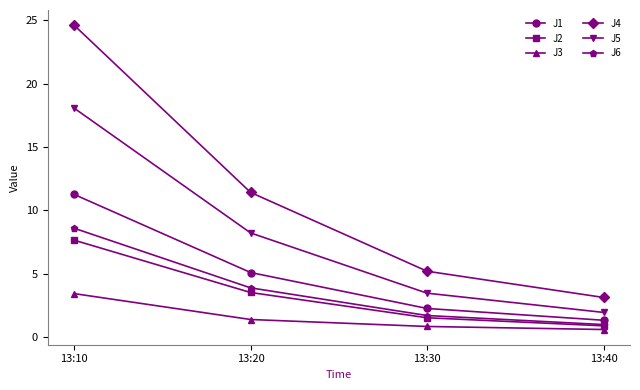

Which category has the lowest value across all series?

13:40